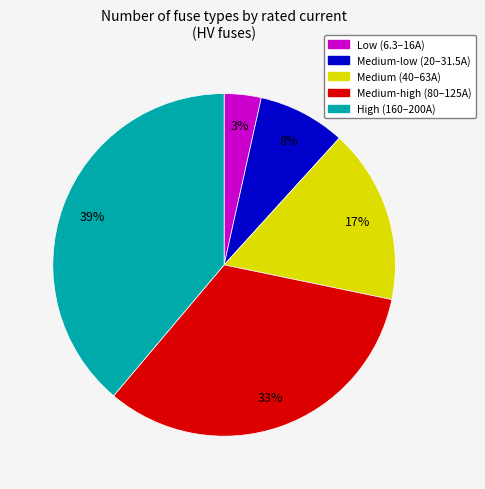

To the nearest percent, what is the average slice percentage?

20%